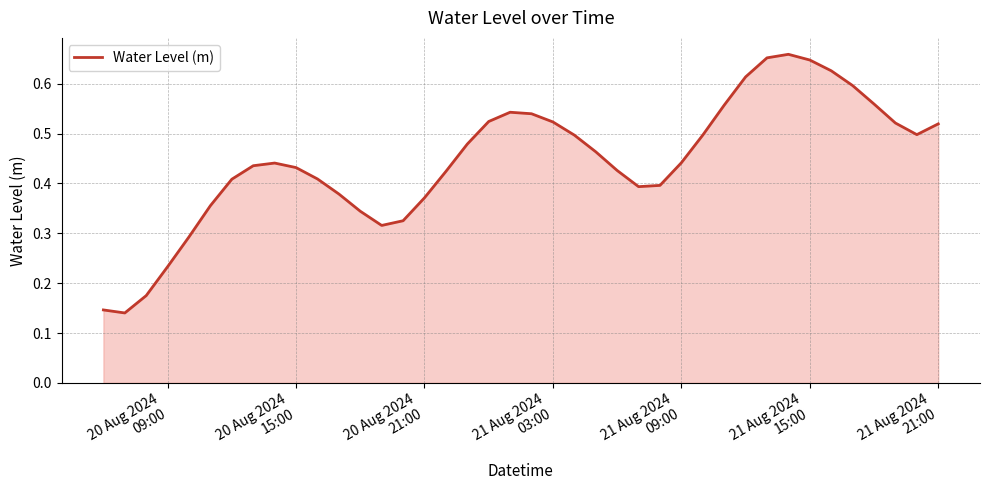

Reading left to right, transcribe all the data shown in this chart.

0.1	0.1	0.2	0.2	0.3	0.4	0.4	0.4	0.4	0.4	0.4	0.4	0.3	0.3	0.3	0.4	0.4	0.5	0.5	0.5	0.5	0.5	0.5	0.5	0.4	0.4	0.4	0.4	0.5	0.6	0.6	0.7	0.7	0.6	0.6	0.6	0.6	0.5	0.5	0.5